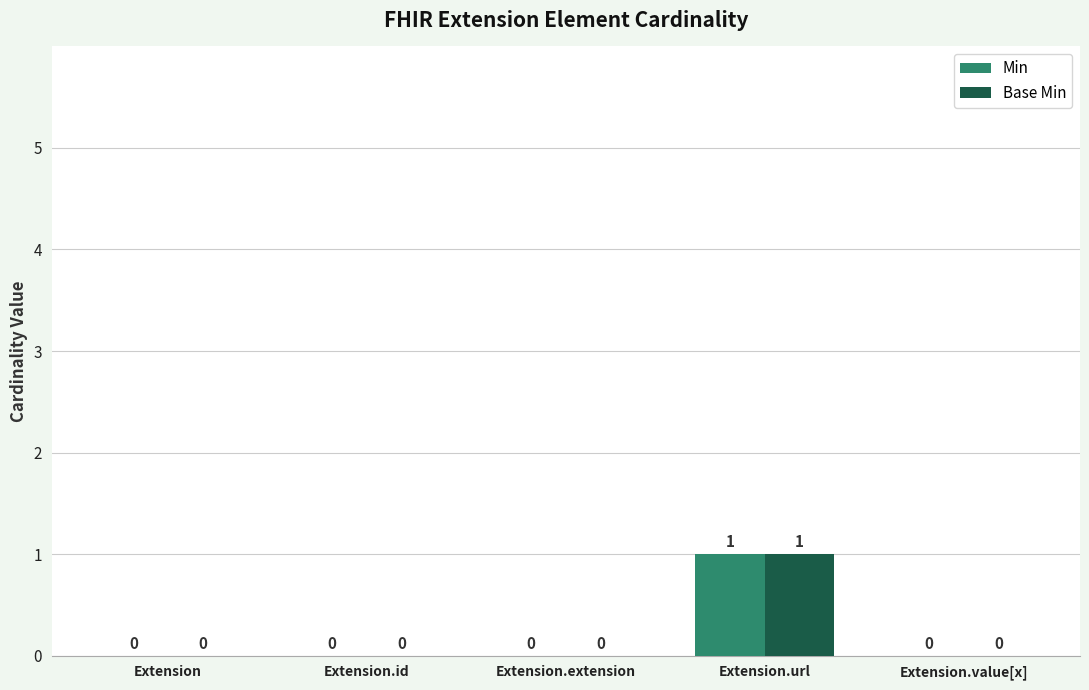

The value of Base Min at Extension.value[x] is 0. True or false?

True